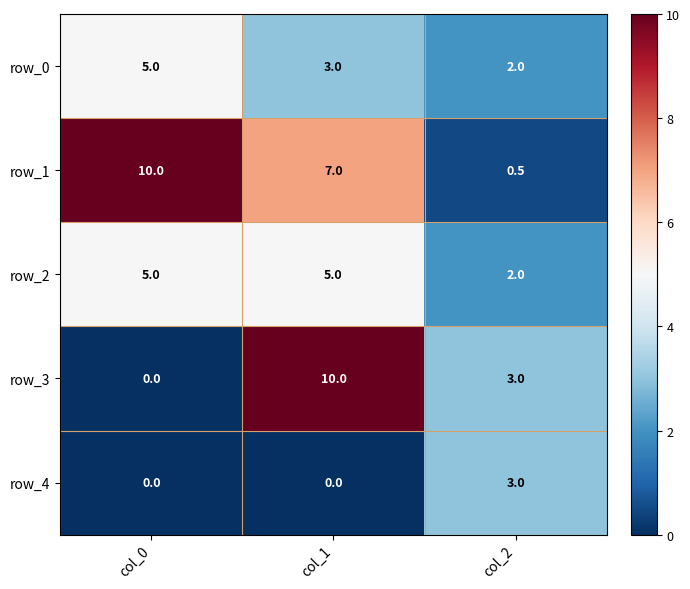

Where is row_0 nearest to the value 3?

col_1